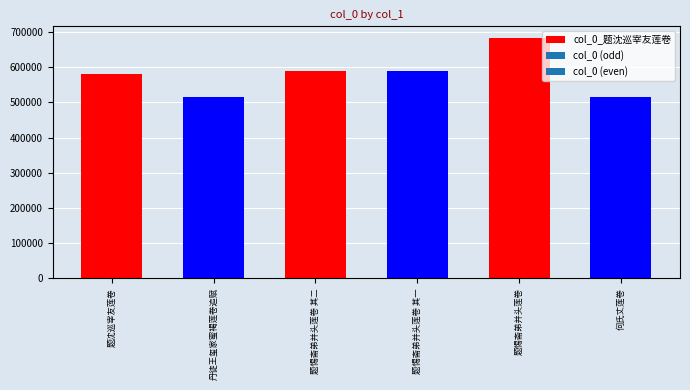

Rank the categories by value from lowest to highest.

丹徒王玺家蜜褐莲卷追赋, 何氏丈莲卷, 题沈巡宰友莲卷, 题惕斋弟并头莲卷 其一, 题惕斋弟并头莲卷 其二, 题惕斋弟并头莲卷